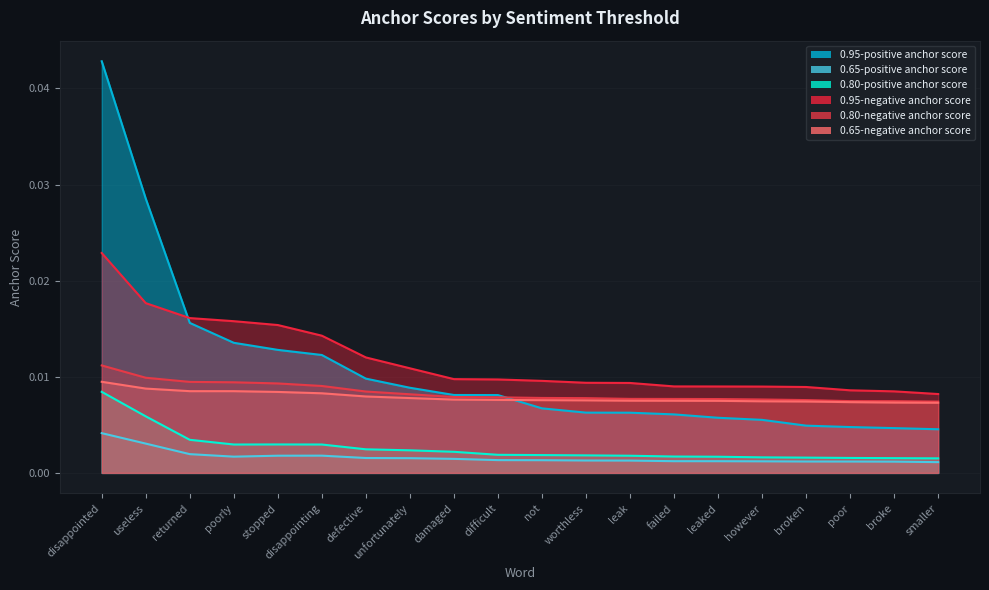

In 0.80-positive anchor score, how many points are higher than both neighbors (excluding endpoints)?

1